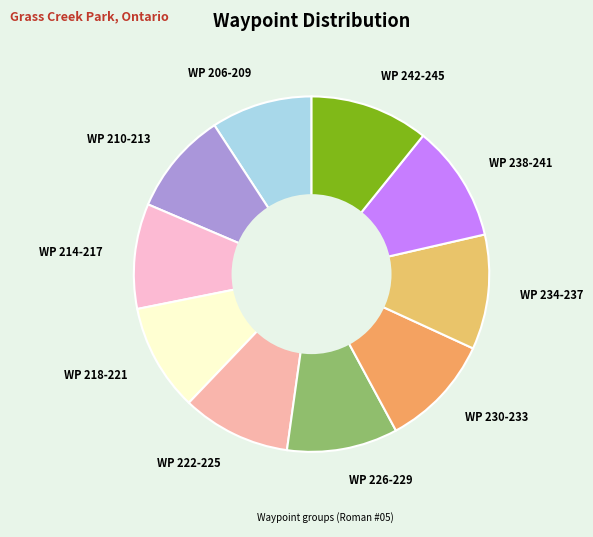

Approximately how many times larger is the value at WP 210-213 compared to WP 226-229?

0.9